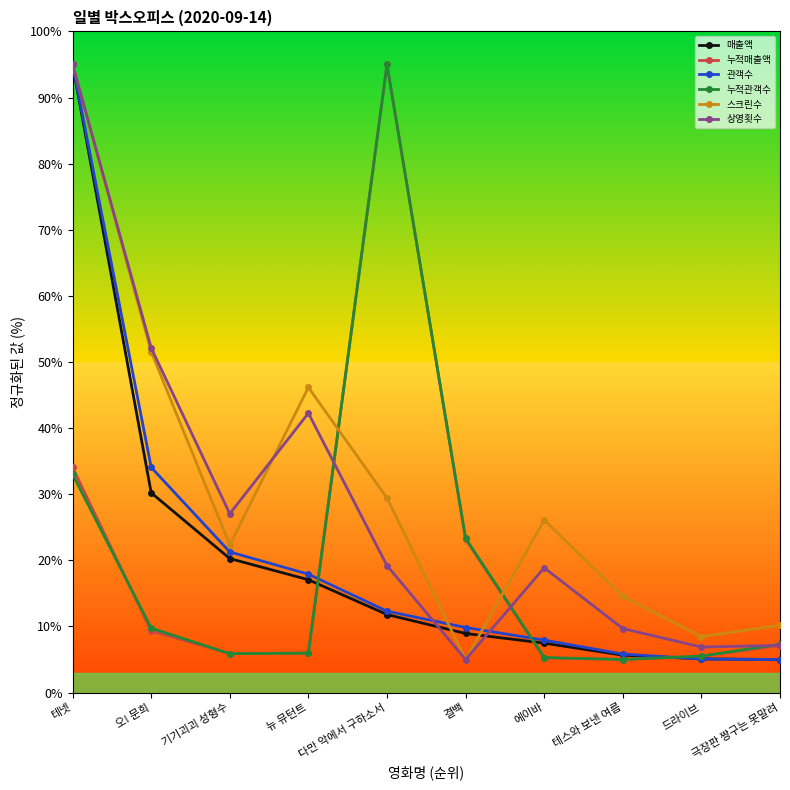

Where is 매출액 nearest to the value 50?

오! 문희